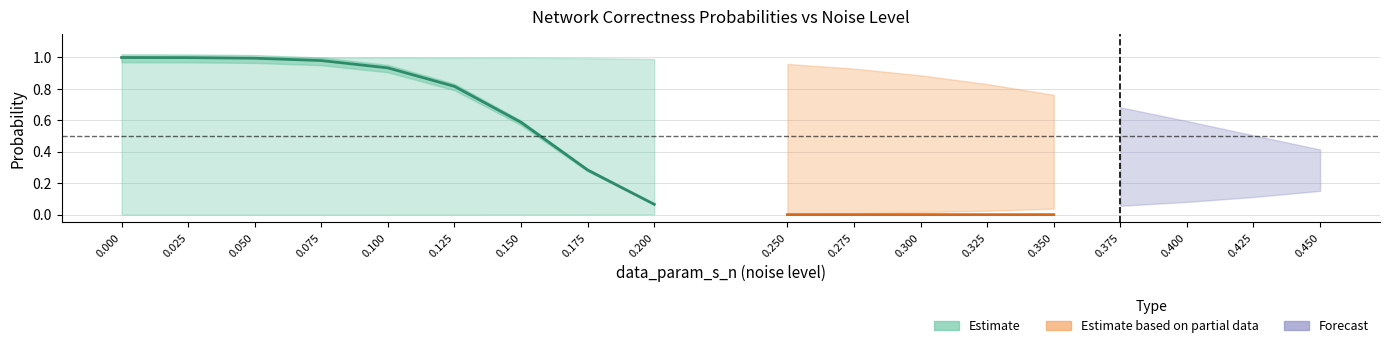

The prob_correct series shows 0.0 at 0.25. True or false?

True